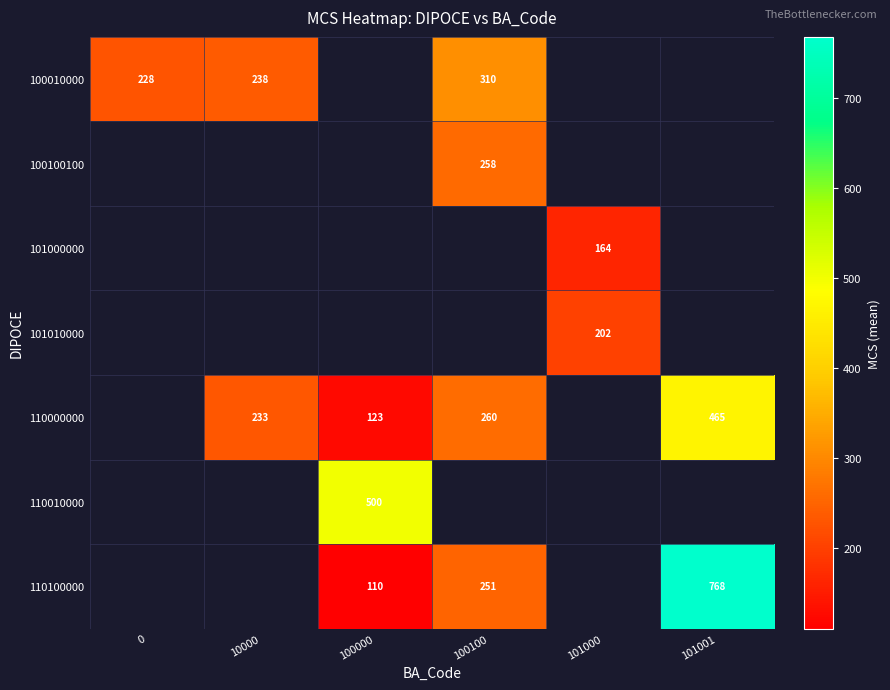

Is the value of 100100100 at 100100 greater than the value of 110010000 at 100000?

No